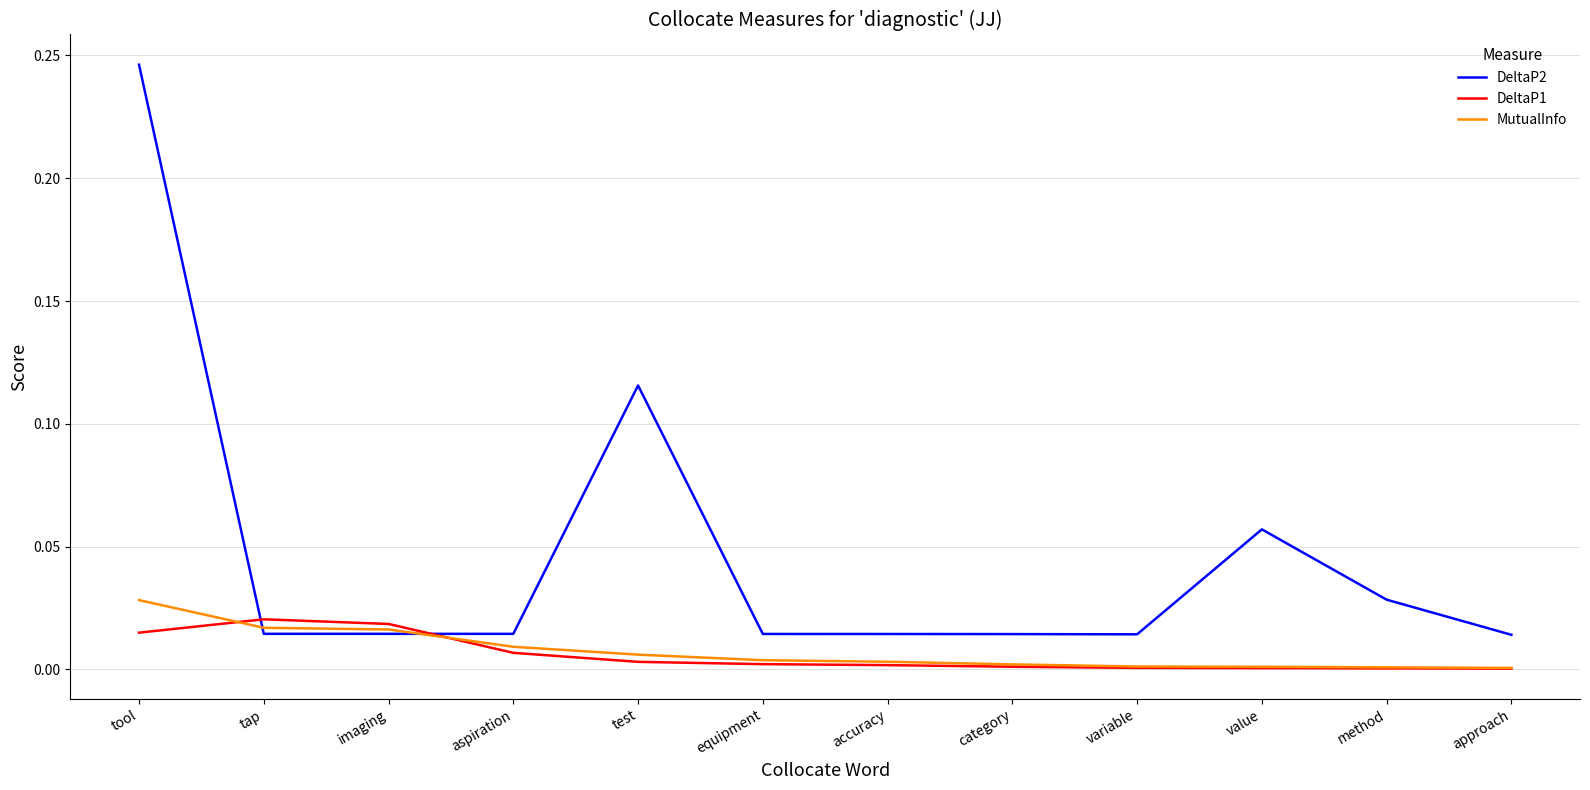

How many categories are shown in the chart?

12